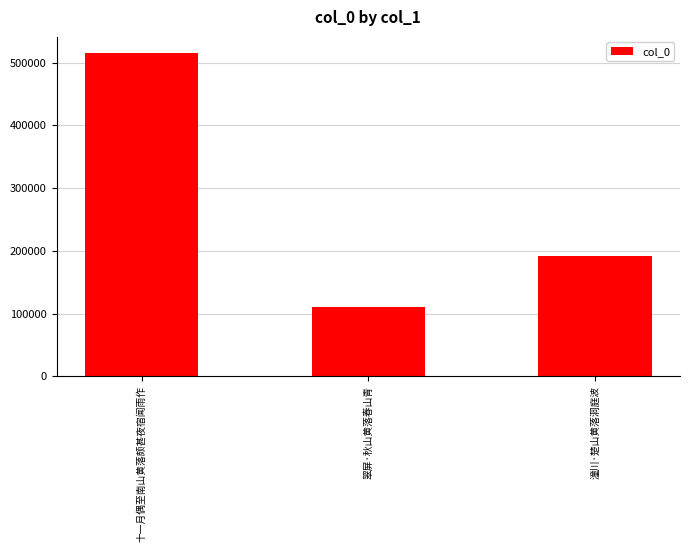

Does the chart contain any negative values?

No